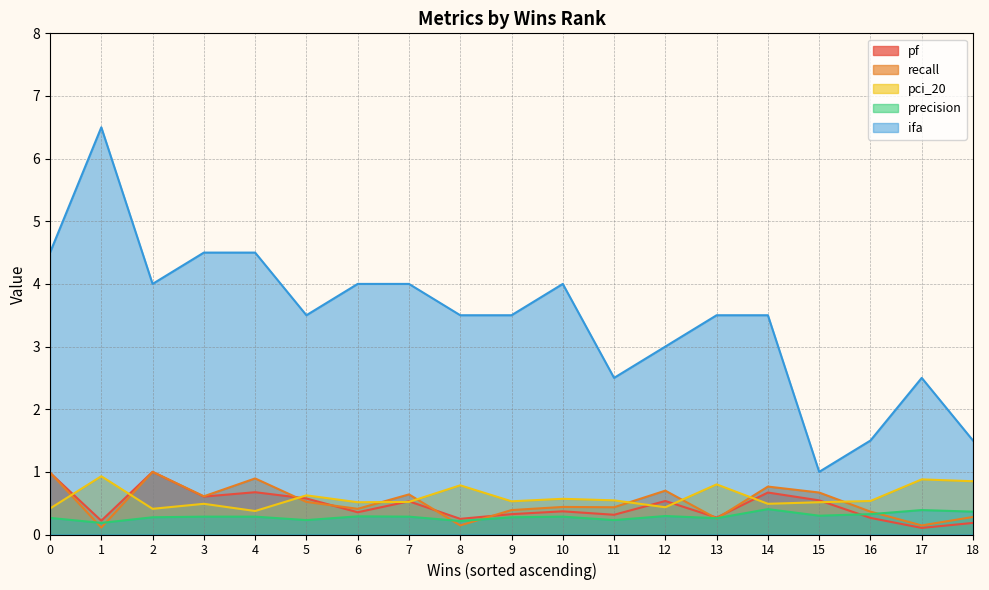

What are all the series names shown in the legend?

pf, recall, pci_20, precision, ifa